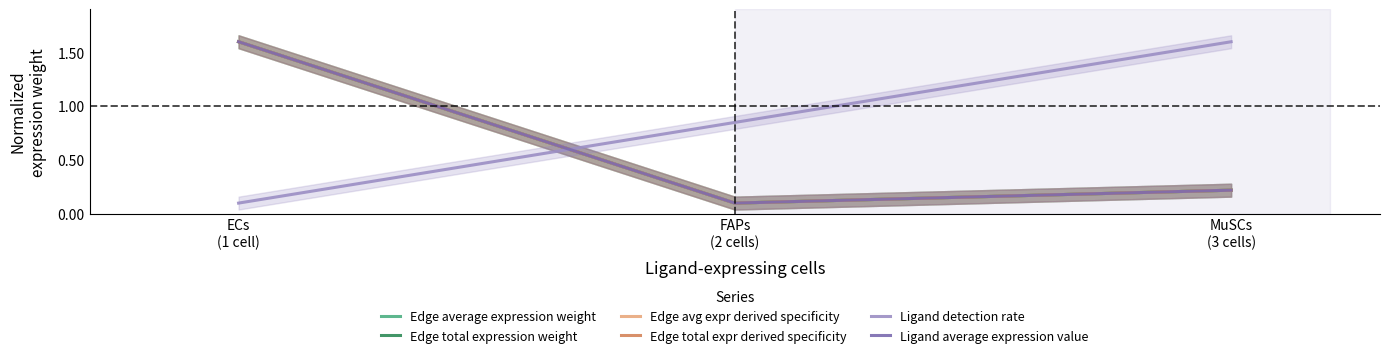

Is it true that Edge average expression weight equals 0.2 at MuSCs
(3 cells)?

True